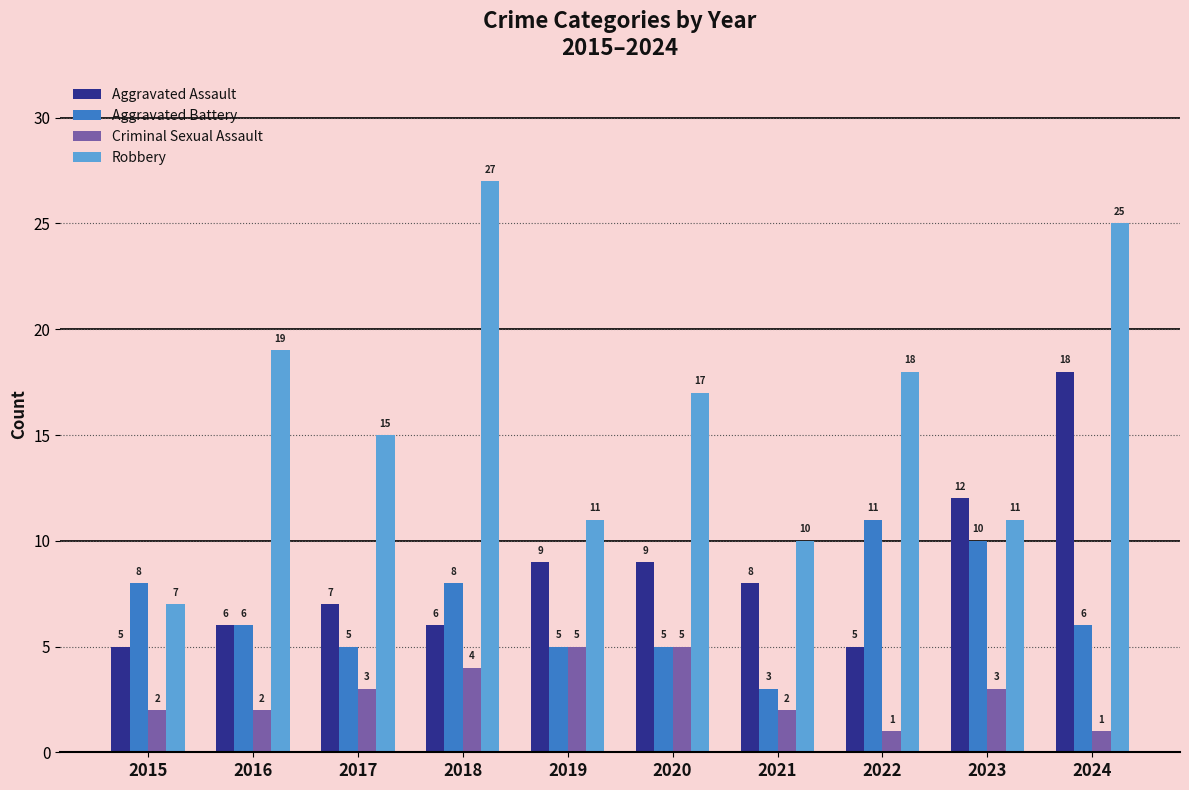

The value of Aggravated Battery at 2017 is 2. True or false?

False